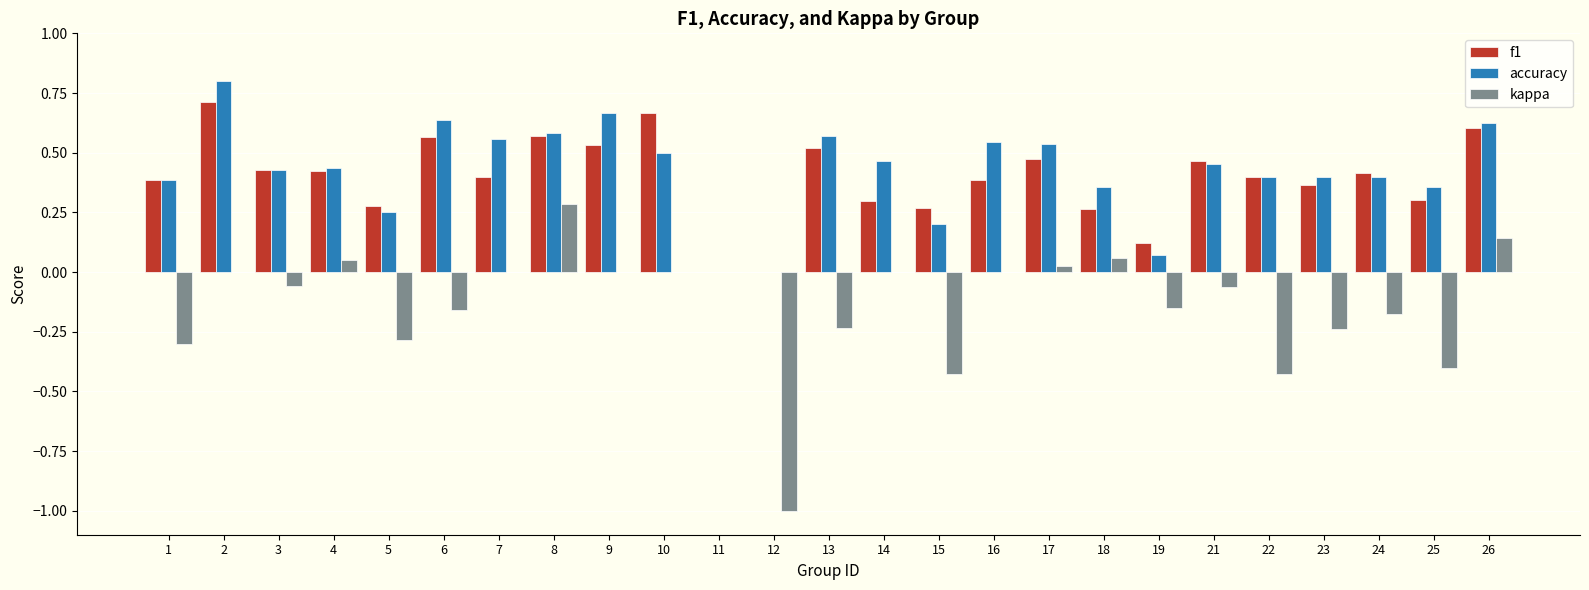

Count the number of categories in the chart.

25